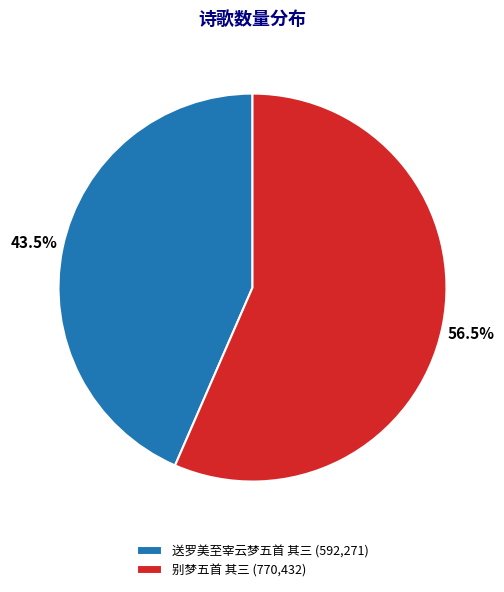

Which category accounts for the majority?

别梦五首 其三